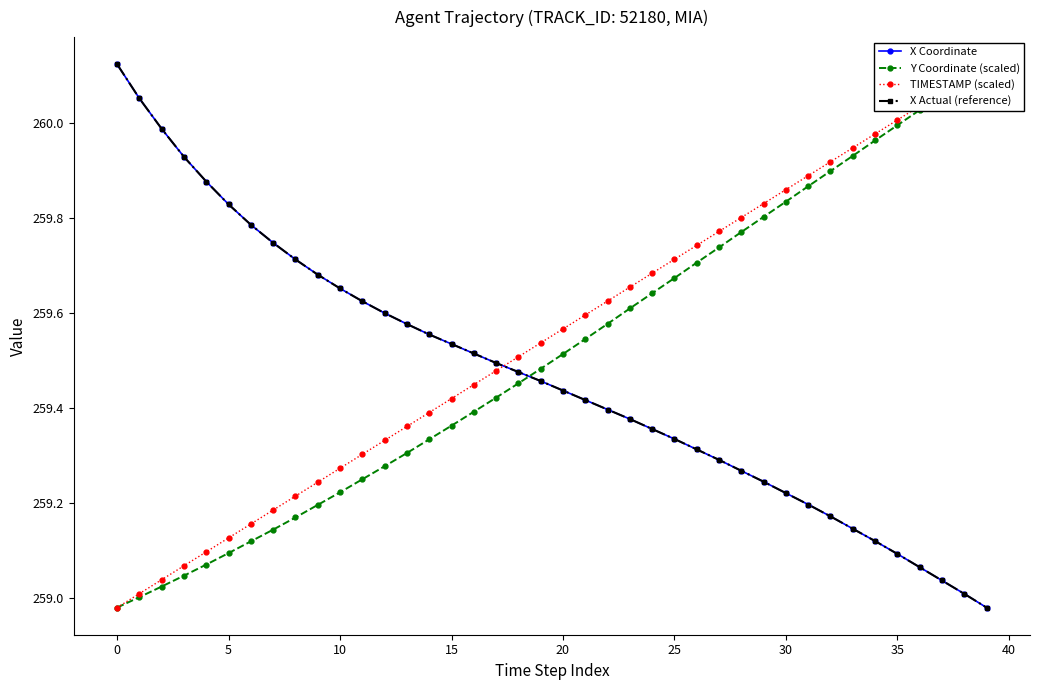

Does the chart have visible grid lines?

No